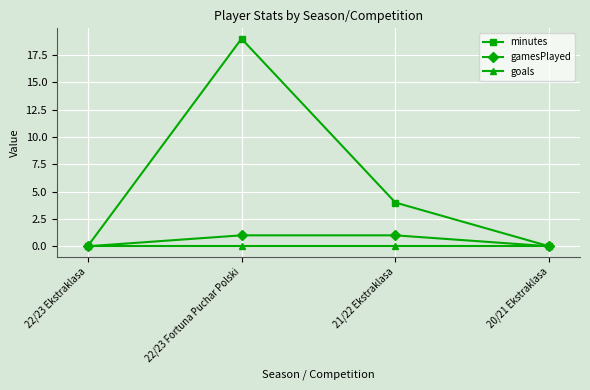

How many lines are shown in the chart?

3